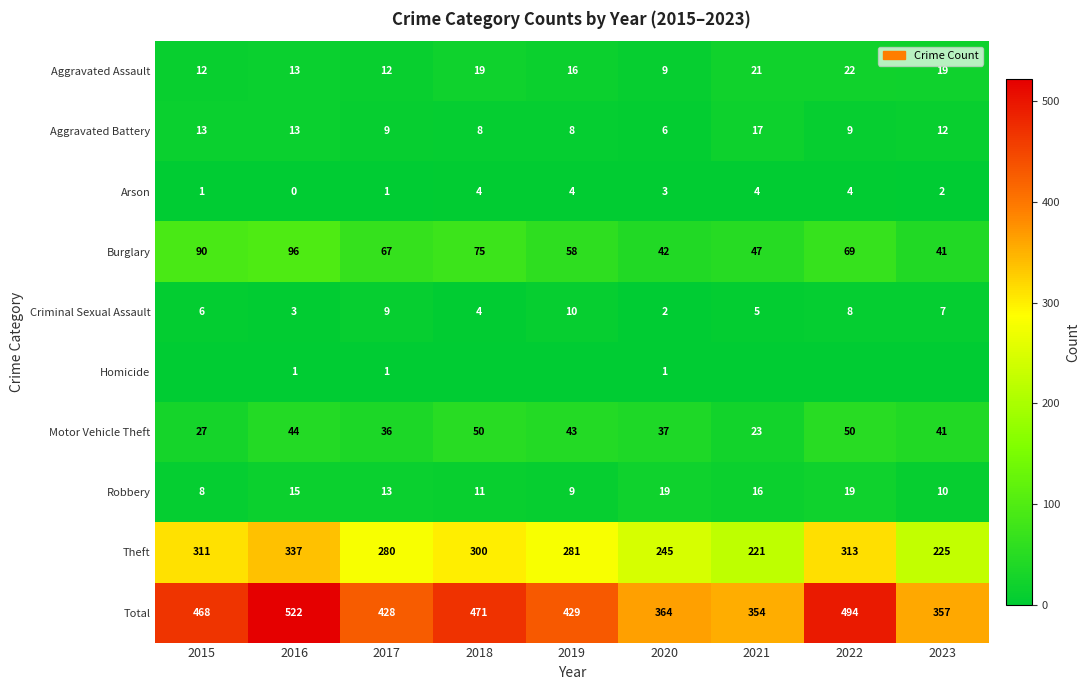

Between 2016 and 2015, which is larger?

2016